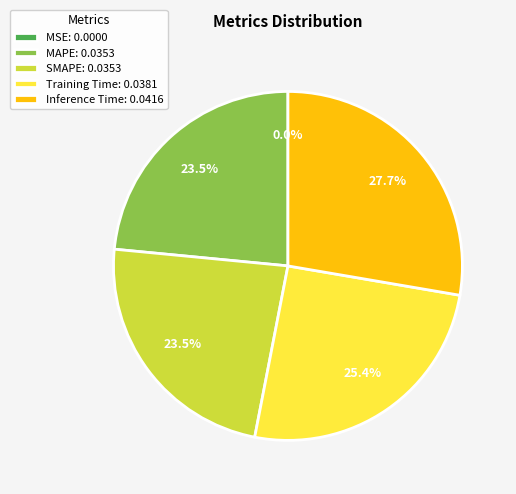

Does any single category account for the majority?

No